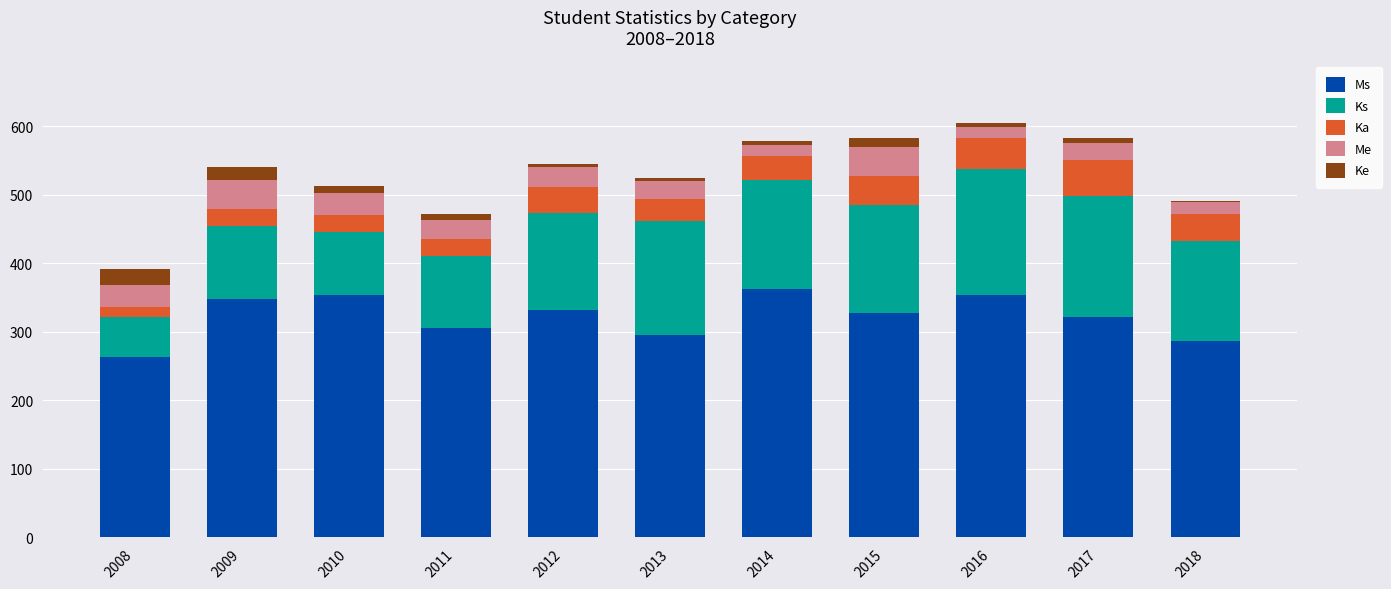

True or false: Ms has a value of 166 at 2012.

False